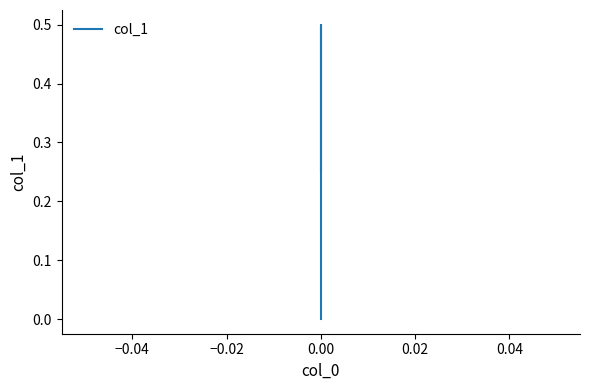

How many lines are shown in the chart?

1